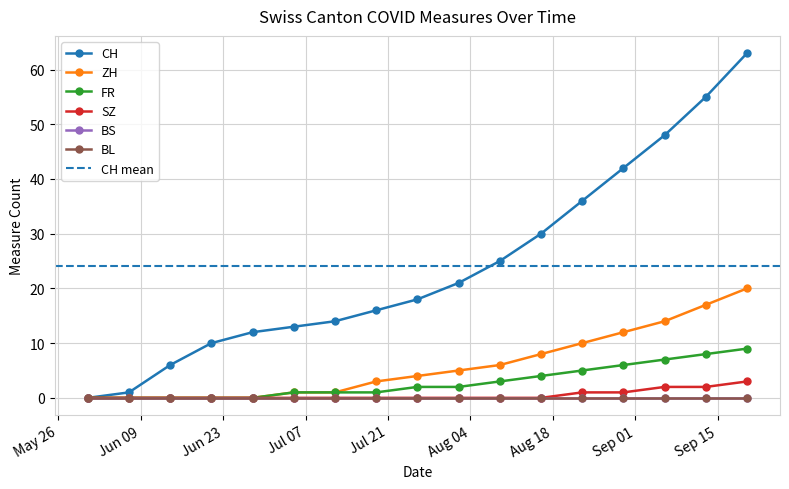

Rank the categories by SZ value from highest to lowest.

2020-09-20, 2020-09-06, 2020-09-13, 2020-08-23, 2020-08-30, 2020-05-31, 2020-06-07, 2020-06-14, 2020-06-21, 2020-06-28, 2020-07-05, 2020-07-12, 2020-07-19, 2020-07-26, 2020-08-02, 2020-08-09, 2020-08-16